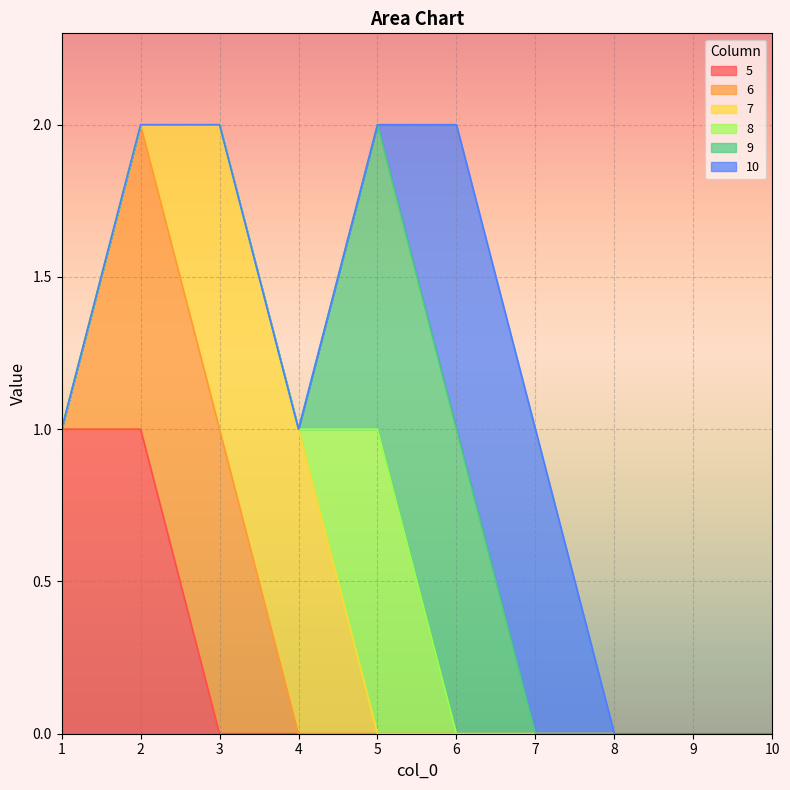

Which category has the lowest value in the 7 series?

1